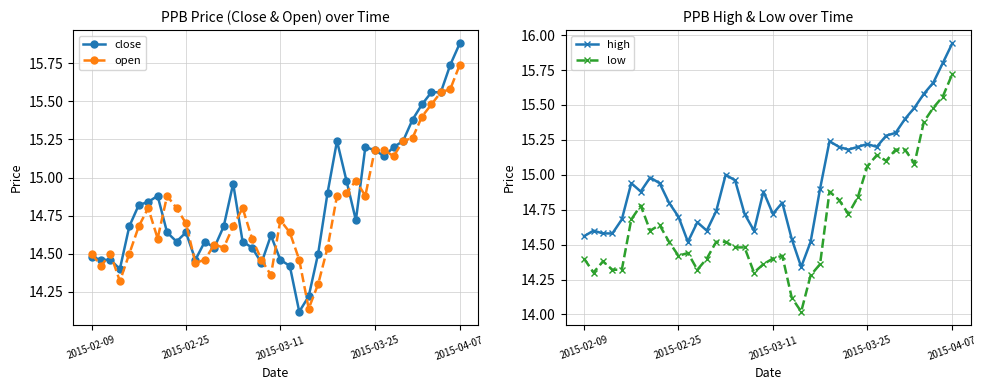

What is the average value of the low series?

14.7